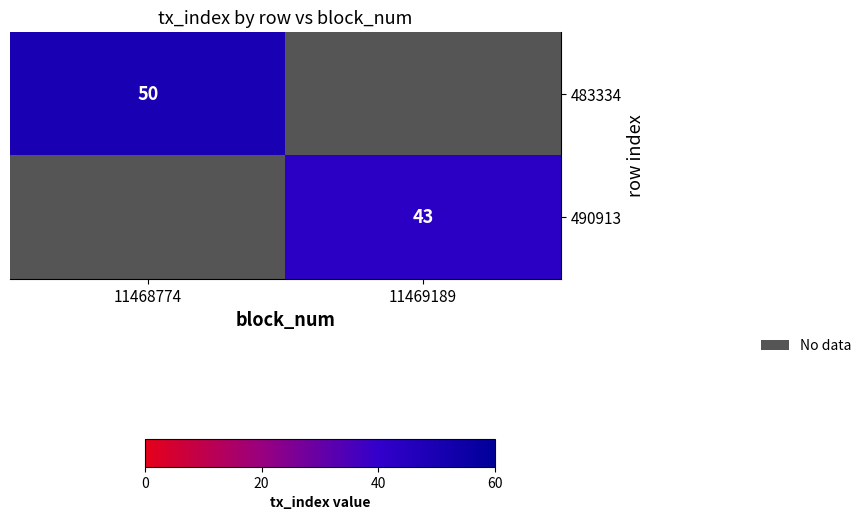

The value of 483334 at 11468774 is 50. True or false?

True